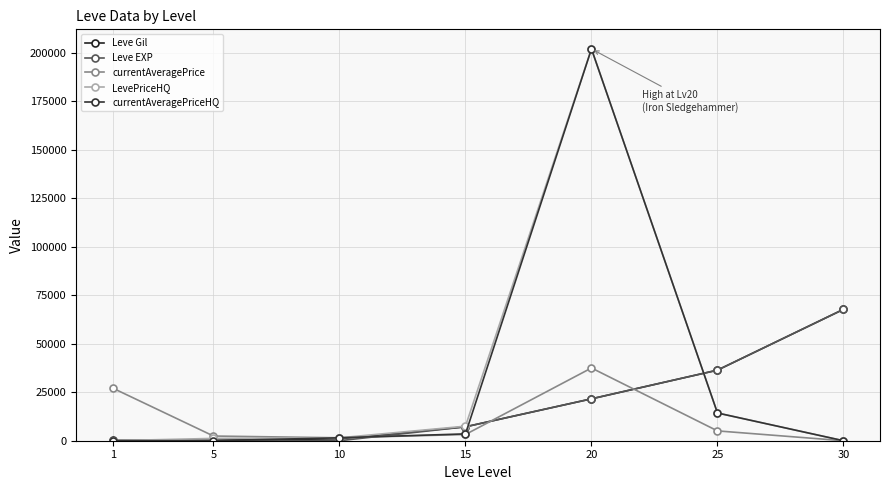

How many interior local peaks does the LevePriceHQ series have?

1